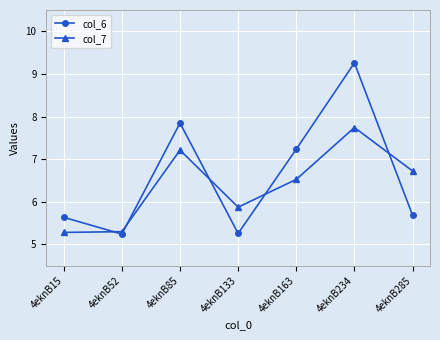

Where is the first local minimum for col_6?

4eknB52